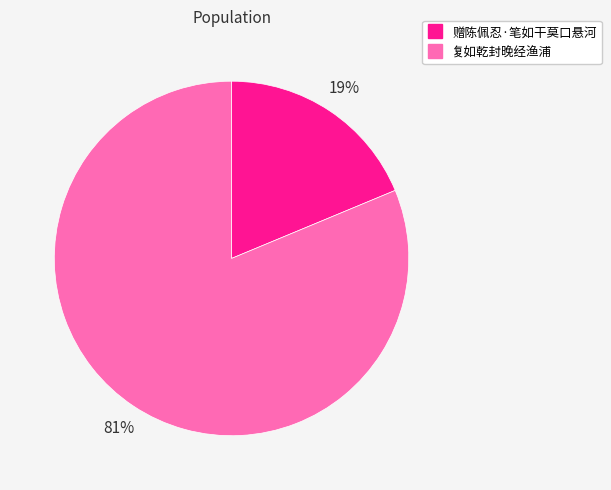

Rank the categories by value from lowest to highest.

赠陈佩忍·笔如干莫口悬河, 复如乾封晚经渔浦